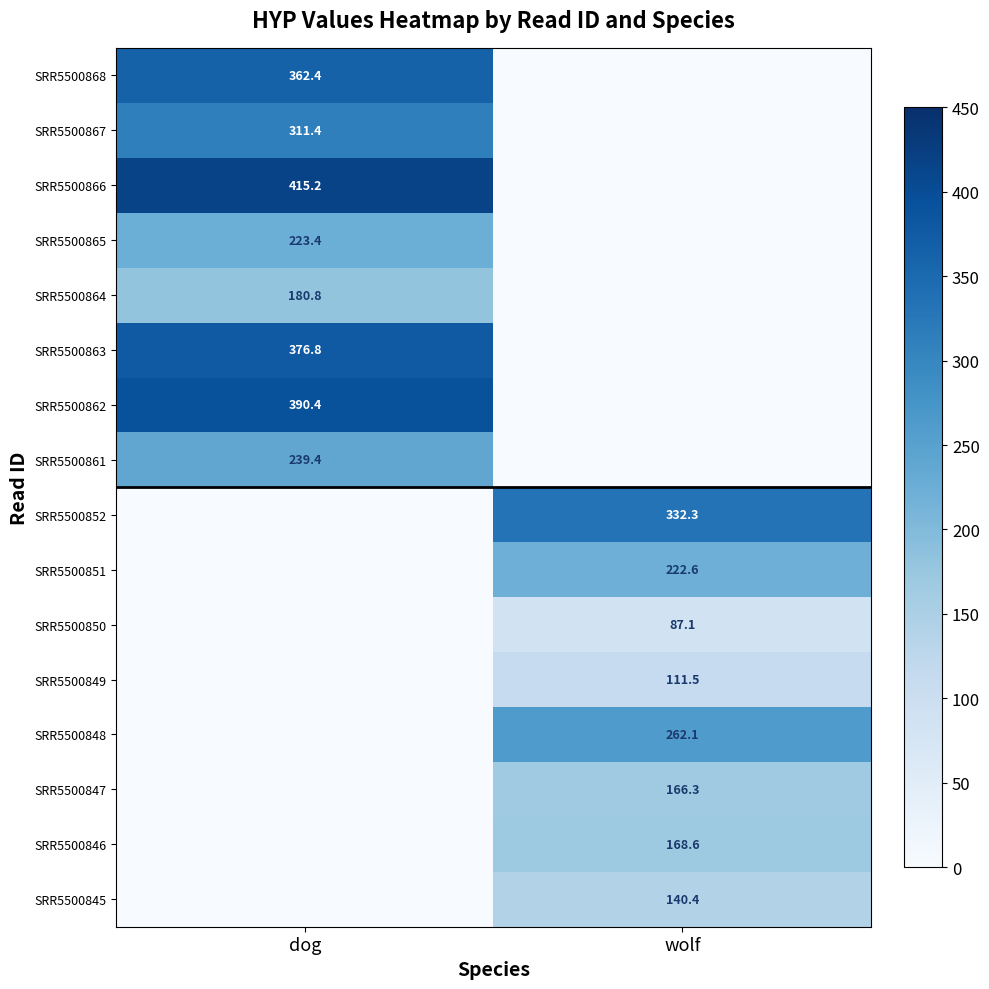

Which category has the lowest value across all series?

wolf